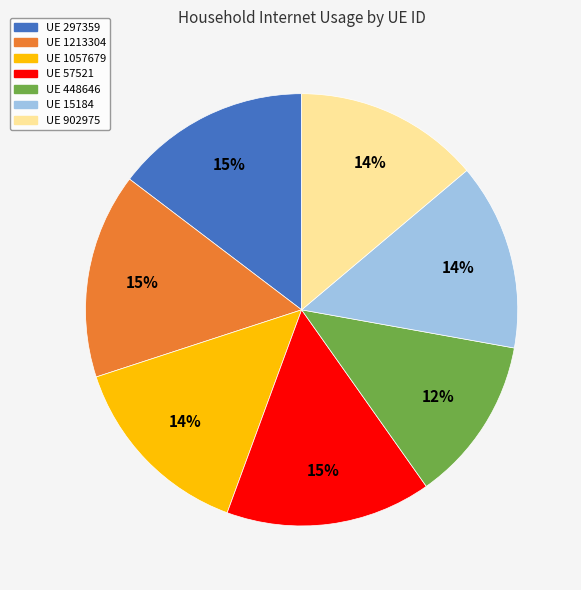

Which slice is the smallest?

UE 448646